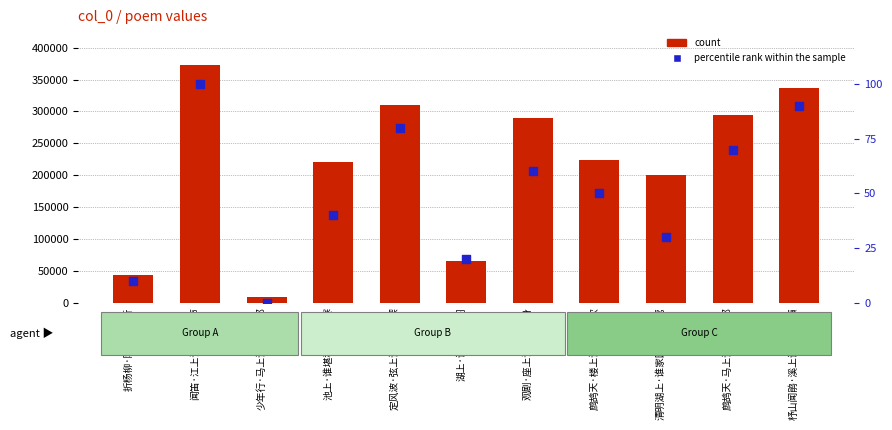

At which category is the sum across all series the highest?

闻笛·江上谁家吹笛声